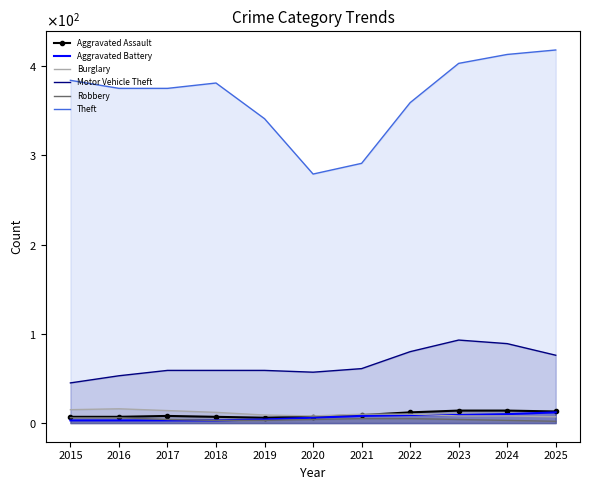

At which label is Aggravated Assault closest to 10?

2021